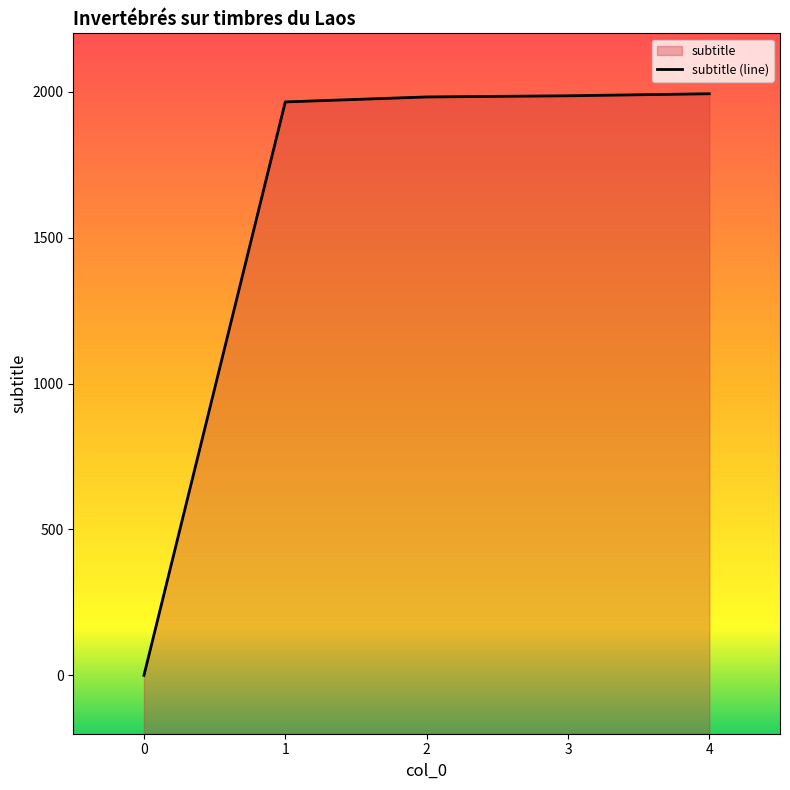

How many lines are shown in the chart?

1